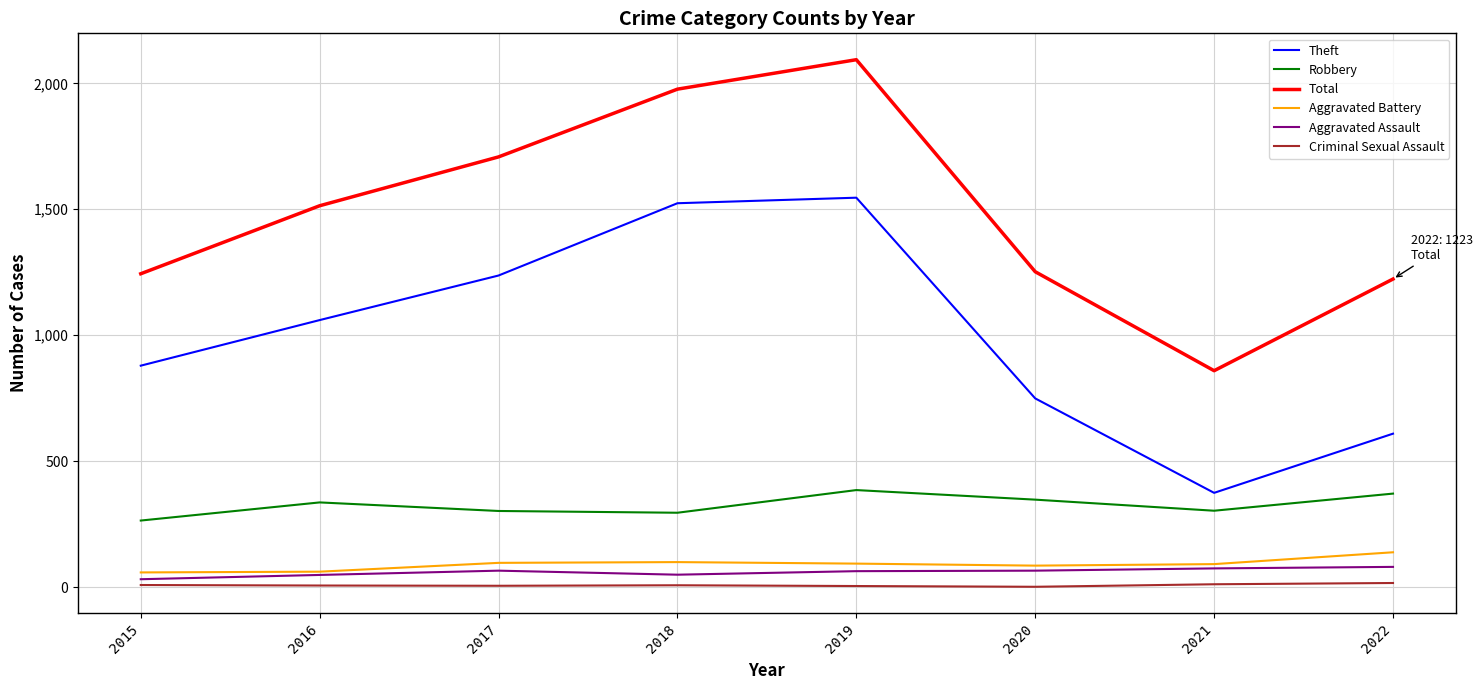

How many categories are shown in the chart?

8